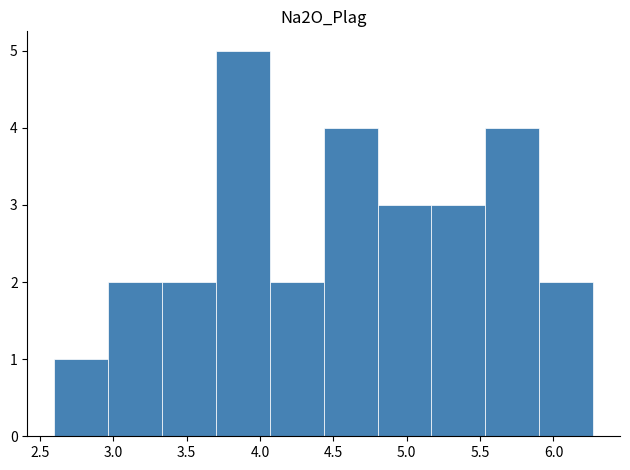

What is the height of the bar covering 5.55 to 5.90 on the x-axis? Neither the bar edges nor the heights are printed on the chart, so give them approximately, as read against the axes.

4